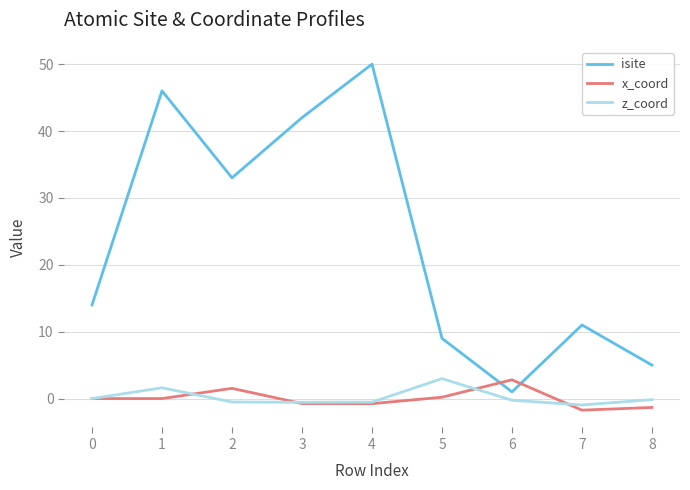

Which series has the widest spread of values?

isite